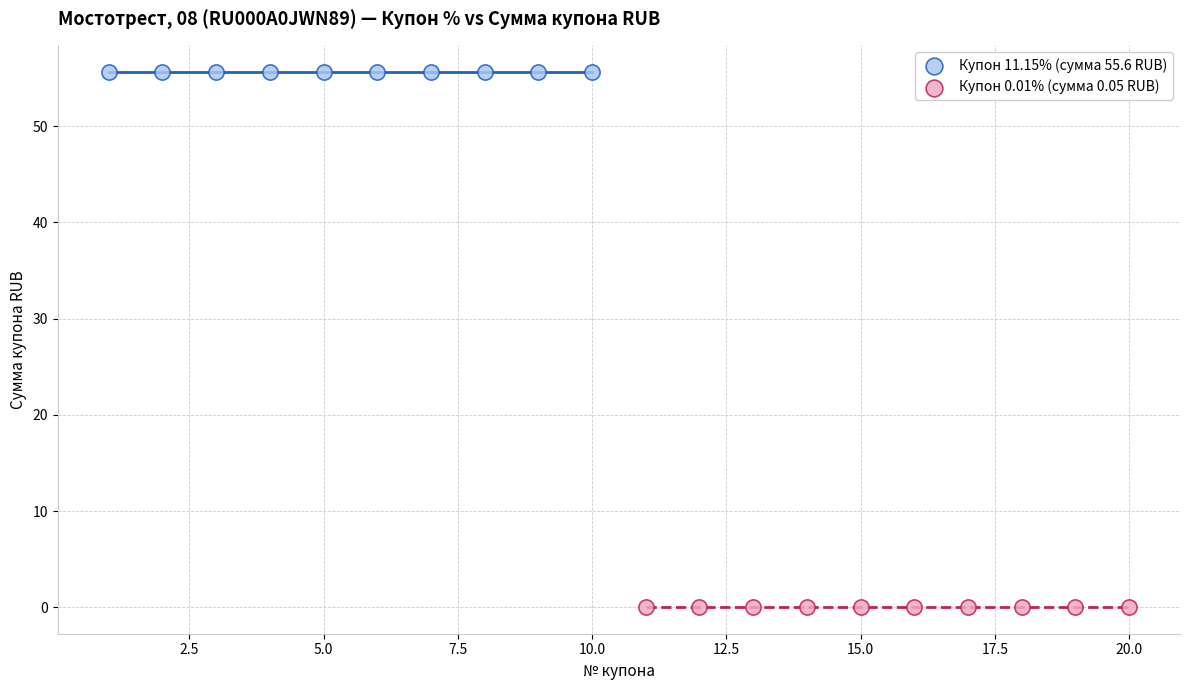

Which series reaches the minimum Y coordinate?

Купон 0.01% (сумма 0.05 RUB)